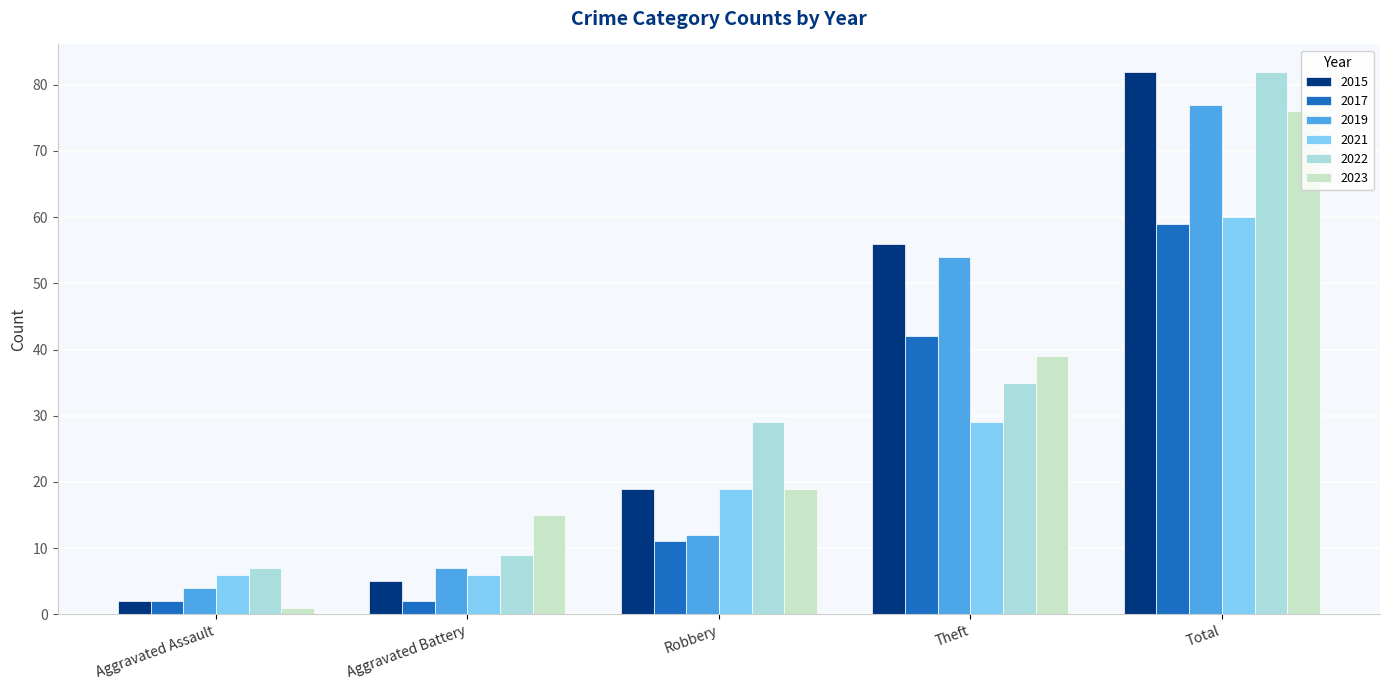

What is the maximum value for 2022?

82